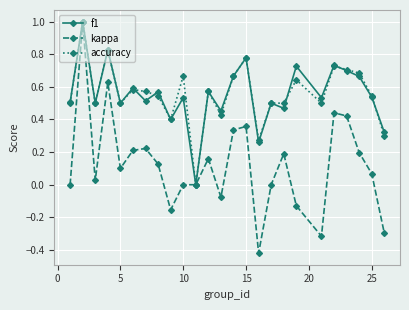

What is the maximum value shown in the chart?

1.0